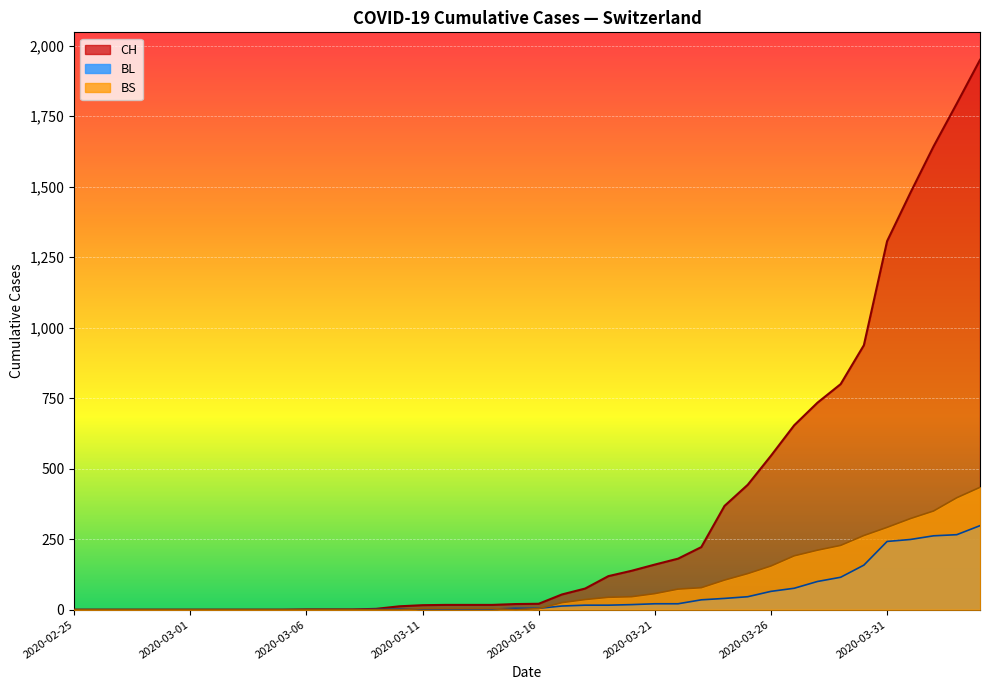

Reading left to right, what are all the values shown in this chart?

CH: 2020-02-25=0	2020-02-26=0	2020-02-27=0	2020-02-28=0	2020-02-29=0	2020-03-01=0	2020-03-02=0	2020-03-03=0	2020-03-04=0	2020-03-05=0	2020-03-06=1	2020-03-07=1	2020-03-08=1	2020-03-09=3	2020-03-10=12	2020-03-11=16	2020-03-12=17	2020-03-13=17	2020-03-14=17	2020-03-15=20	2020-03-16=21	2020-03-17=54	2020-03-18=75	2020-03-19=119	2020-03-20=138	2020-03-21=160	2020-03-22=181	2020-03-23=222	2020-03-24=368	2020-03-25=443	2020-03-26=546	2020-03-27=654	2020-03-28=734	2020-03-29=800	2020-03-30=938	2020-03-31=1307	2020-04-01=1478	2020-04-02=1643	2020-04-03=1795	2020-04-04=1950
BL: 2020-02-25=0	2020-02-26=0	2020-02-27=0	2020-02-28=0	2020-02-29=0	2020-03-01=0	2020-03-02=0	2020-03-03=0	2020-03-04=0	2020-03-05=0	2020-03-06=0	2020-03-07=0	2020-03-08=0	2020-03-09=1	2020-03-10=2	2020-03-11=2	2020-03-12=2	2020-03-13=2	2020-03-14=2	2020-03-15=5	2020-03-16=5	2020-03-17=13	2020-03-18=16	2020-03-19=16	2020-03-20=18	2020-03-21=21	2020-03-22=21	2020-03-23=35	2020-03-24=40	2020-03-25=46	2020-03-26=65	2020-03-27=76	2020-03-28=100	2020-03-29=115	2020-03-30=158	2020-03-31=242	2020-04-01=249	2020-04-02=262	2020-04-03=266	2020-04-04=298
BS: 2020-02-25=0	2020-02-26=0	2020-02-27=0	2020-02-28=0	2020-02-29=0	2020-03-01=0	2020-03-02=0	2020-03-03=0	2020-03-04=0	2020-03-05=0	2020-03-06=0	2020-03-07=0	2020-03-08=0	2020-03-09=0	2020-03-10=0	2020-03-11=4	2020-03-12=4	2020-03-13=4	2020-03-14=4	2020-03-15=0	2020-03-16=4	2020-03-17=25	2020-03-18=36	2020-03-19=44	2020-03-20=46	2020-03-21=57	2020-03-22=73	2020-03-23=78	2020-03-24=105	2020-03-25=128	2020-03-26=155	2020-03-27=191	2020-03-28=211	2020-03-29=228	2020-03-30=263	2020-03-31=292	2020-04-01=323	2020-04-02=350	2020-04-03=397	2020-04-04=434